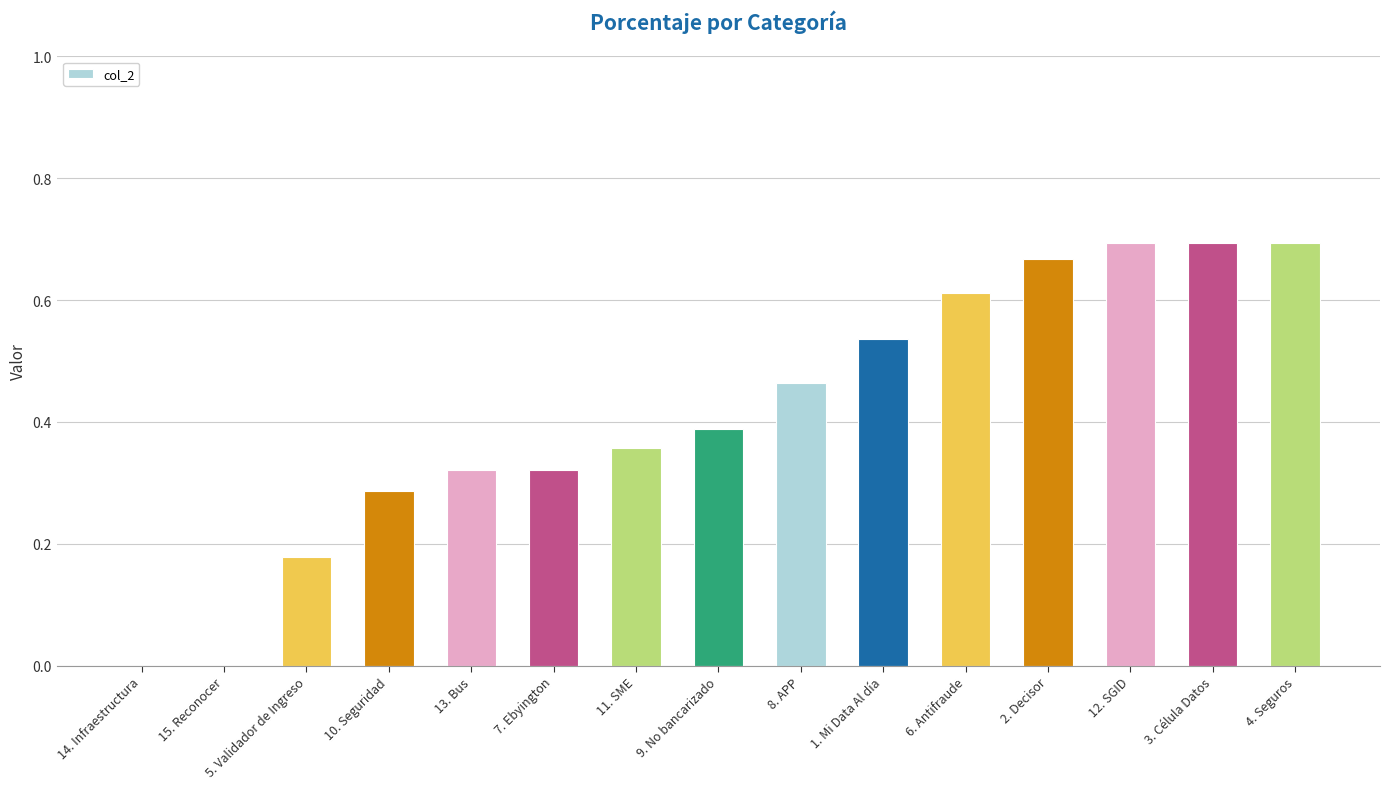

Count the number of categories in the chart.

15